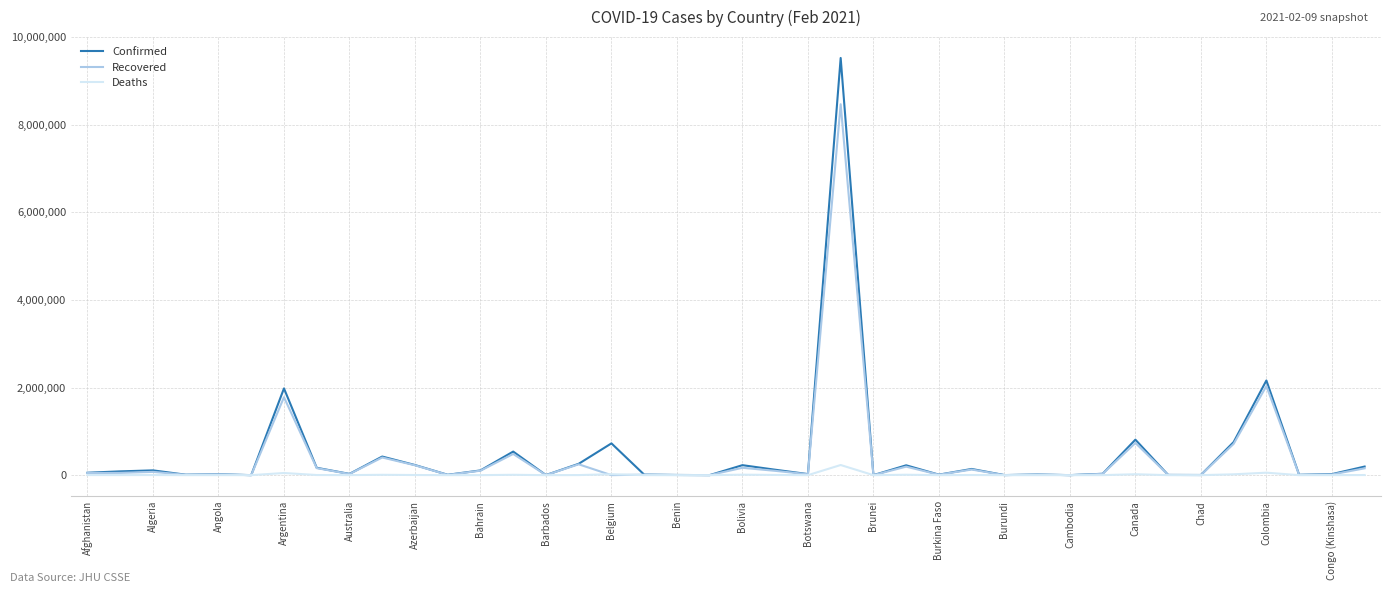

Which series has the largest range (max minus min)?

Confirmed